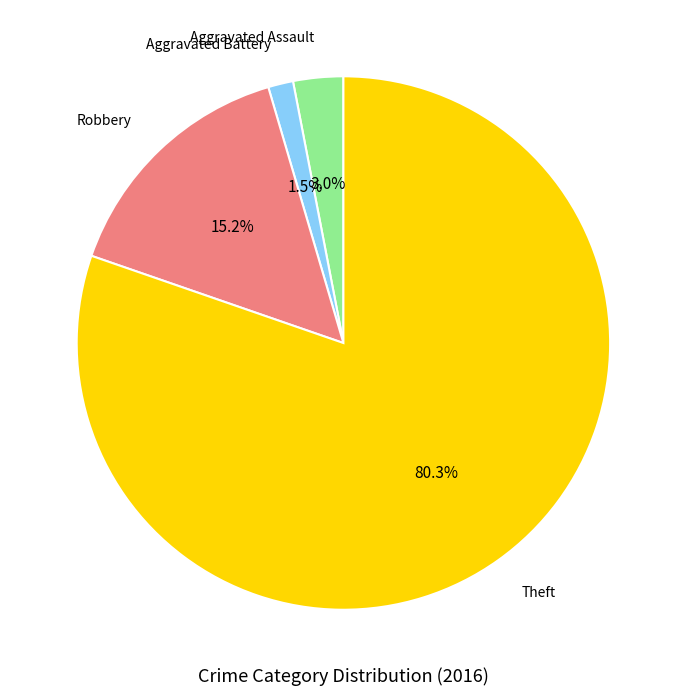

What percentage is the Theft slice, to the nearest percent?

80%